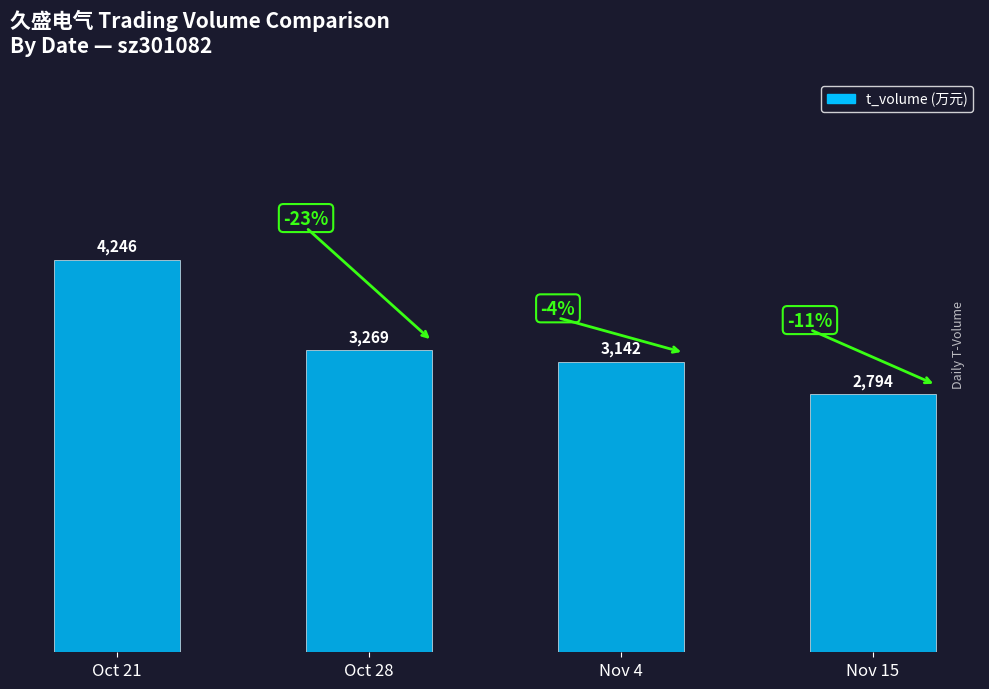

Read the value at Nov 4.

3142